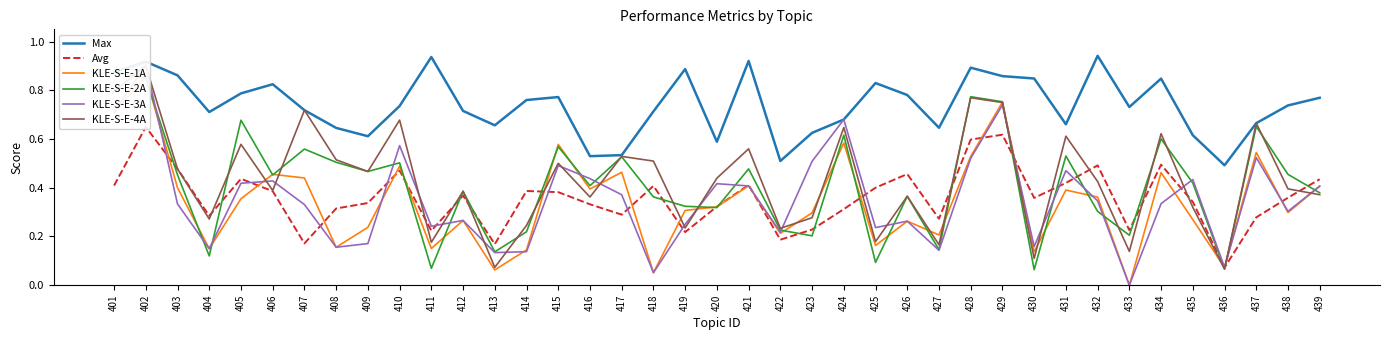

What value does the KLE-S-E-3A series have at 423?

0.5